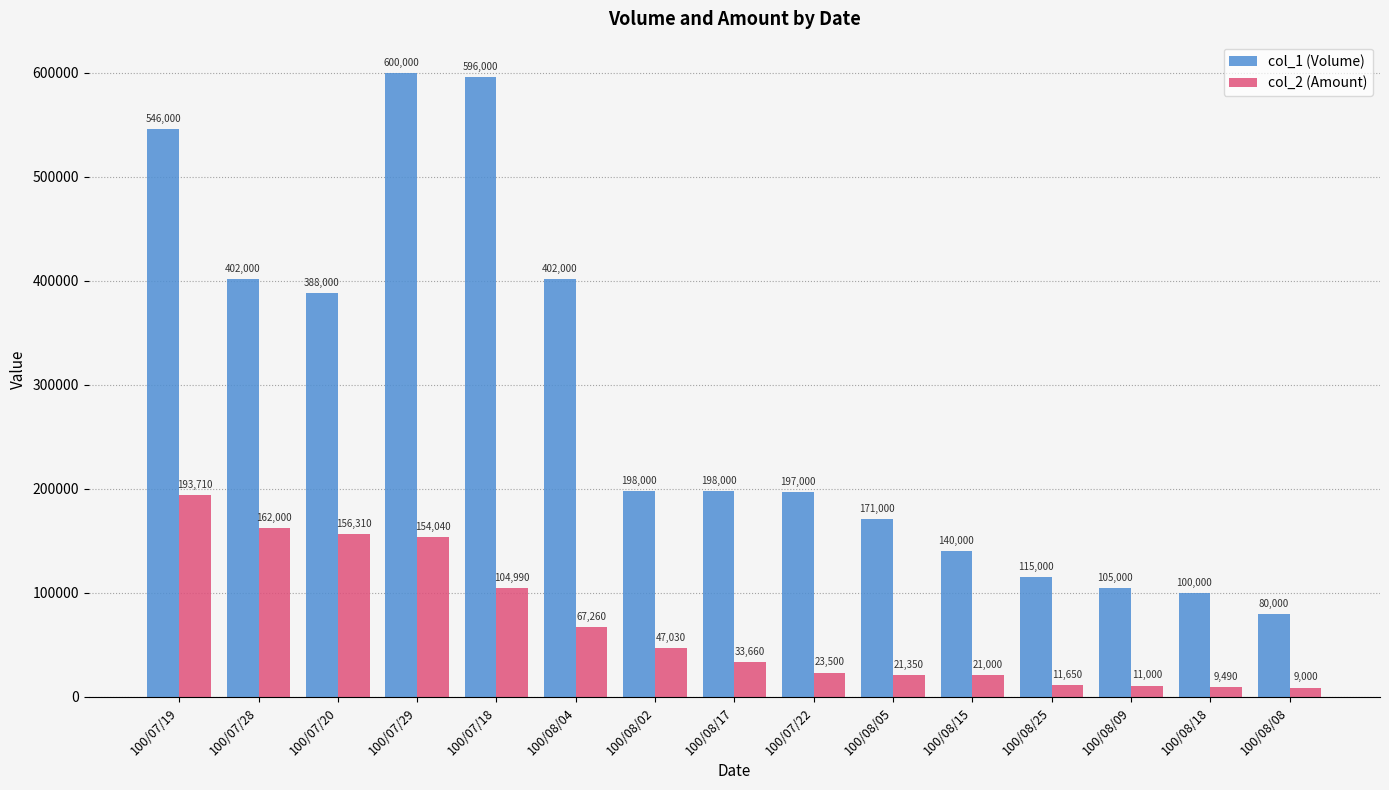

The value of col_1 (Volume) at 100/08/04 is 402000. True or false?

True